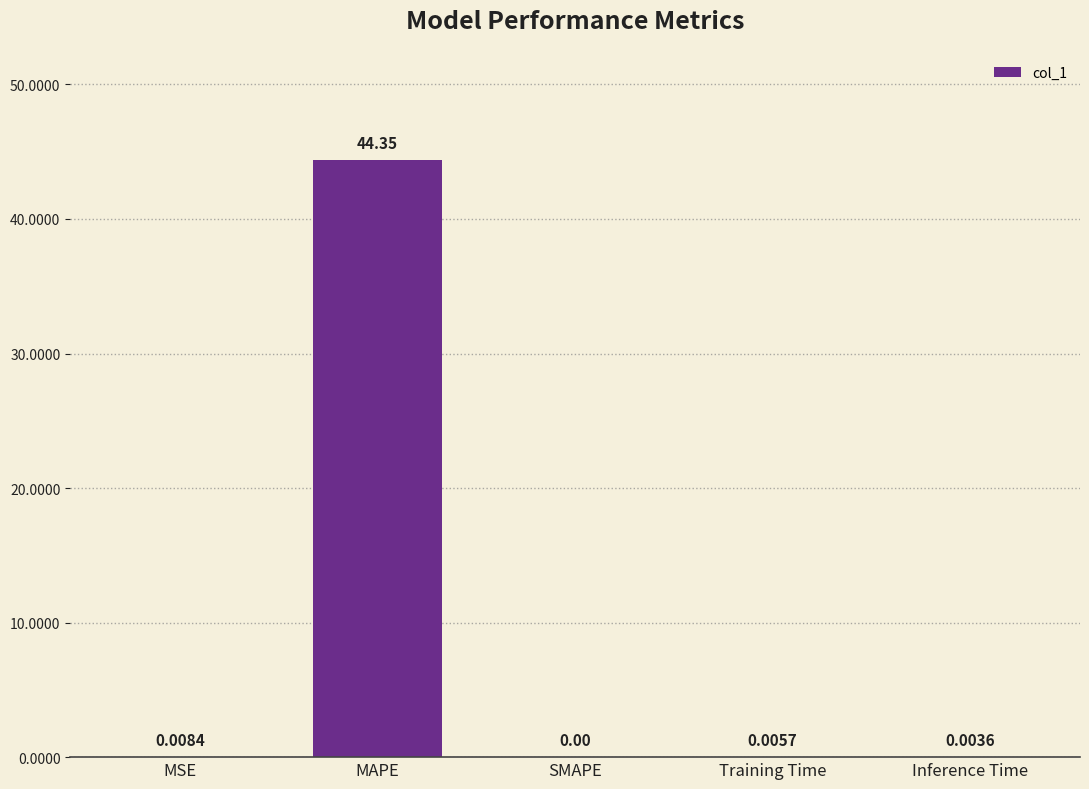

True or false: the data shows 75.5 at MAPE.

False